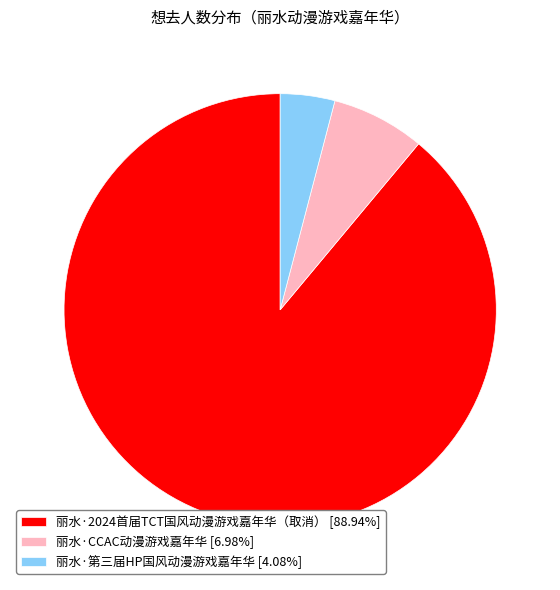

Which slice represents more than half of the pie?

丽水·2024首届TCT国风动漫游戏嘉年华（取消）